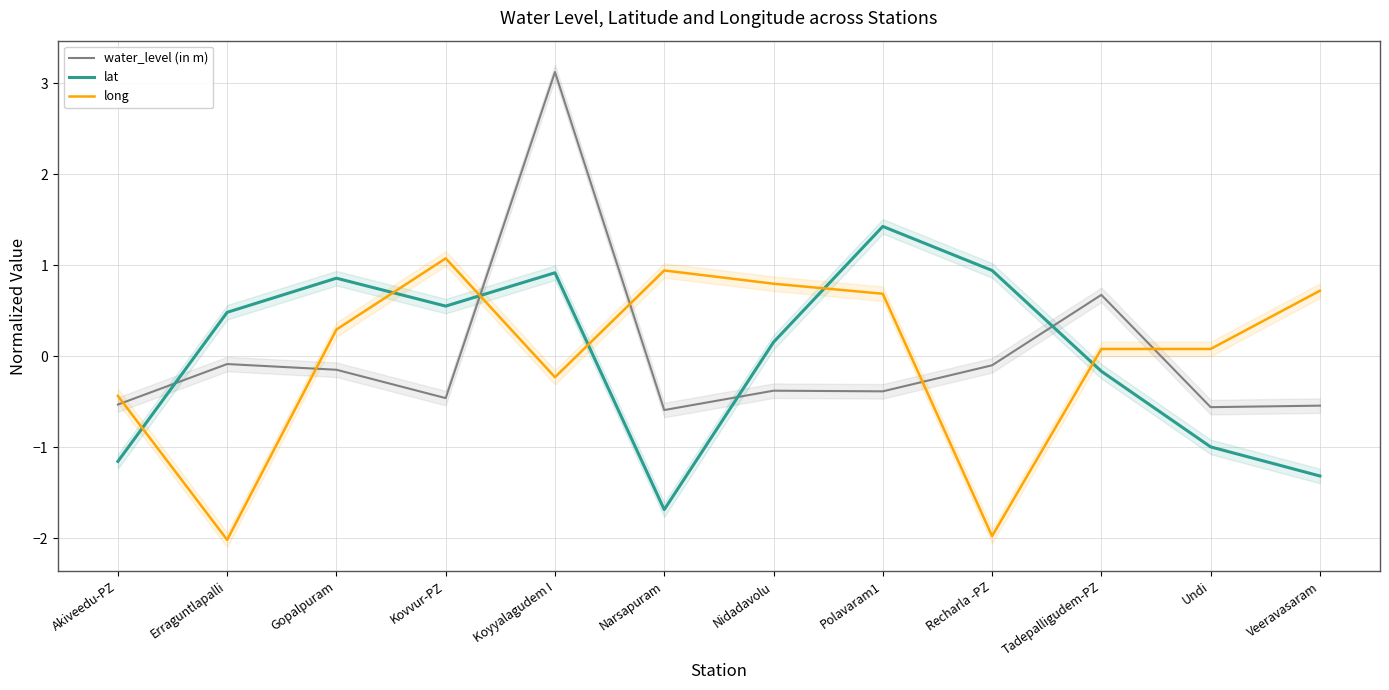

How many values in the long series exceed 0?

8